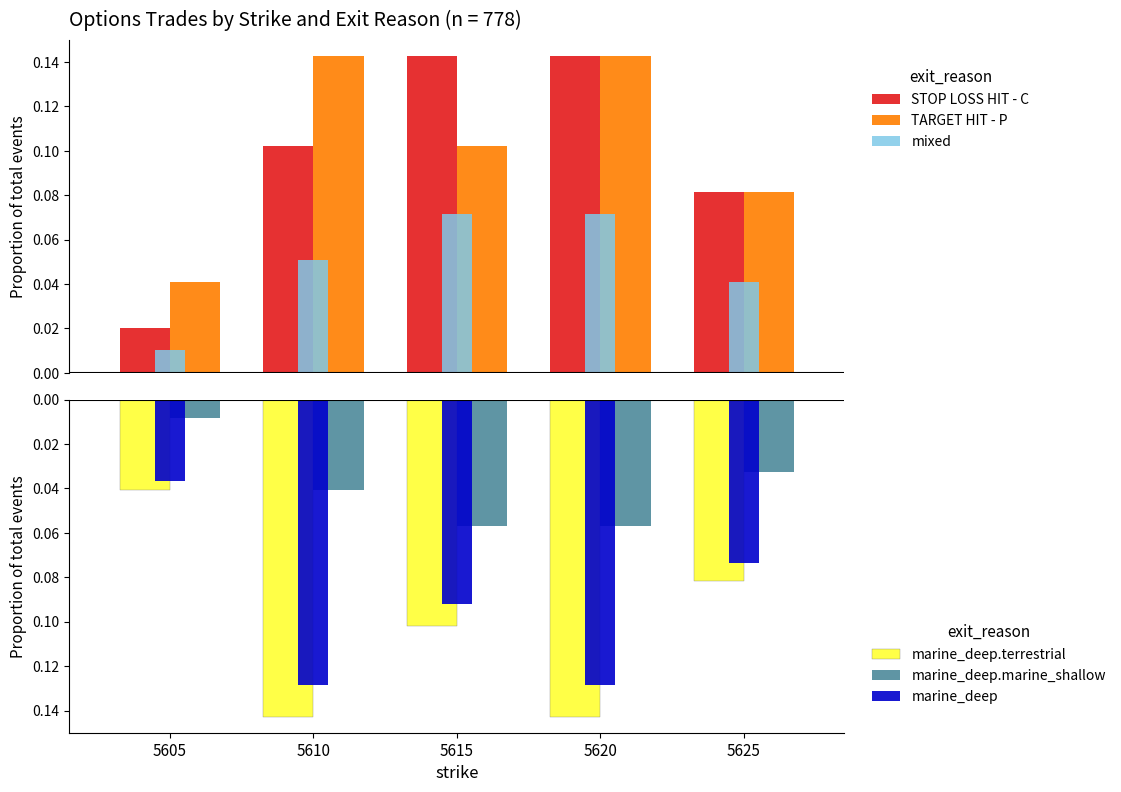

At how many categories does at least one series exceed 0?

5